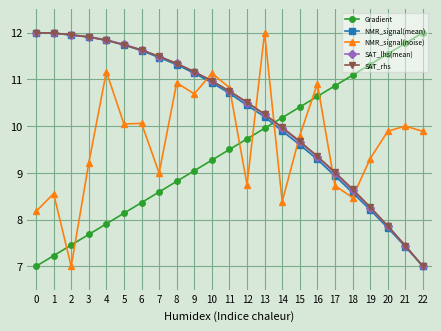

What is the maximum value shown in the chart?

12.0